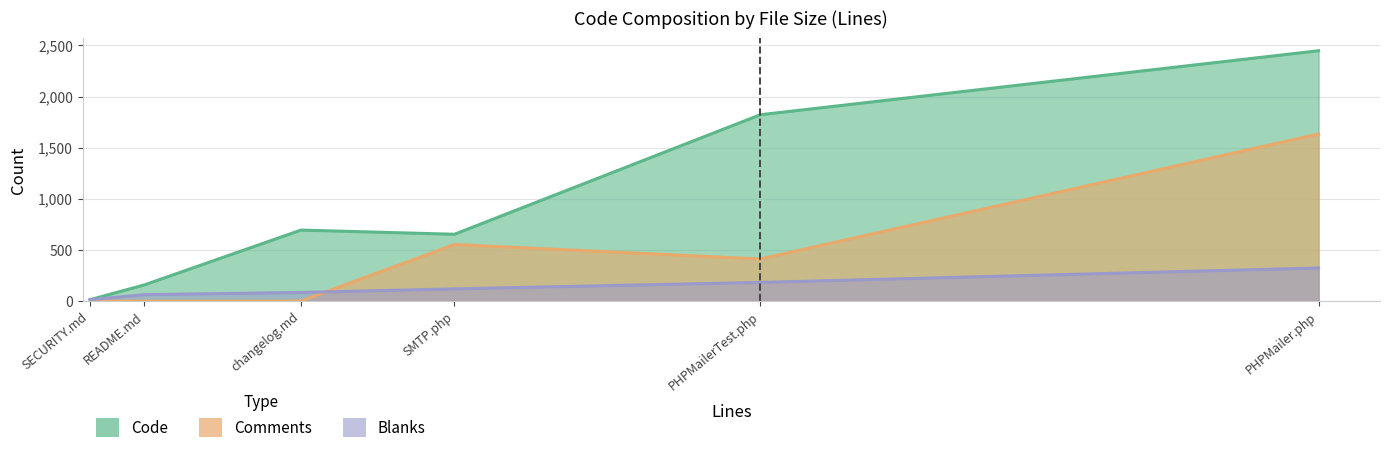

Is the value of Code at SECURITY.md greater than the value of Blanks at PHPMailerTest.php?

No